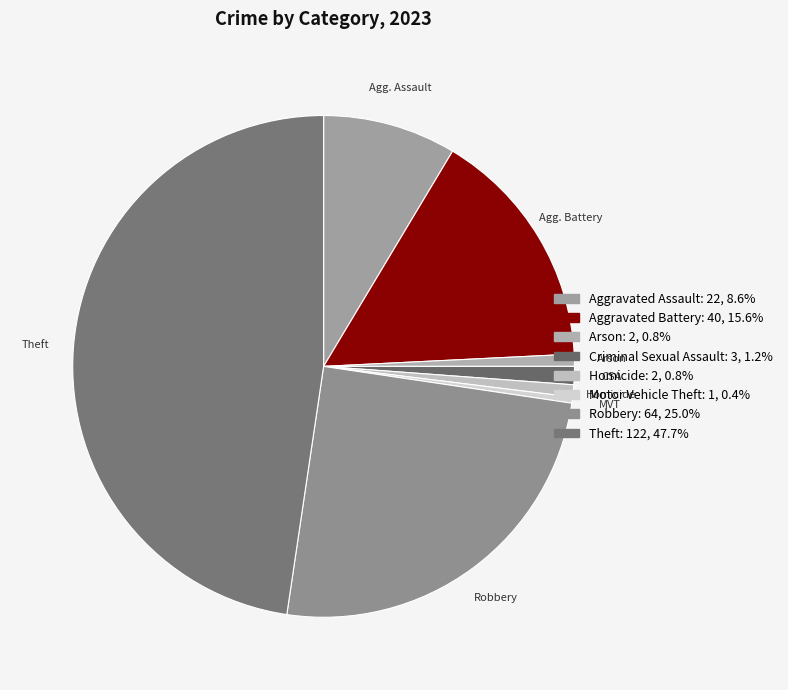

How many segments does this pie chart have?

8